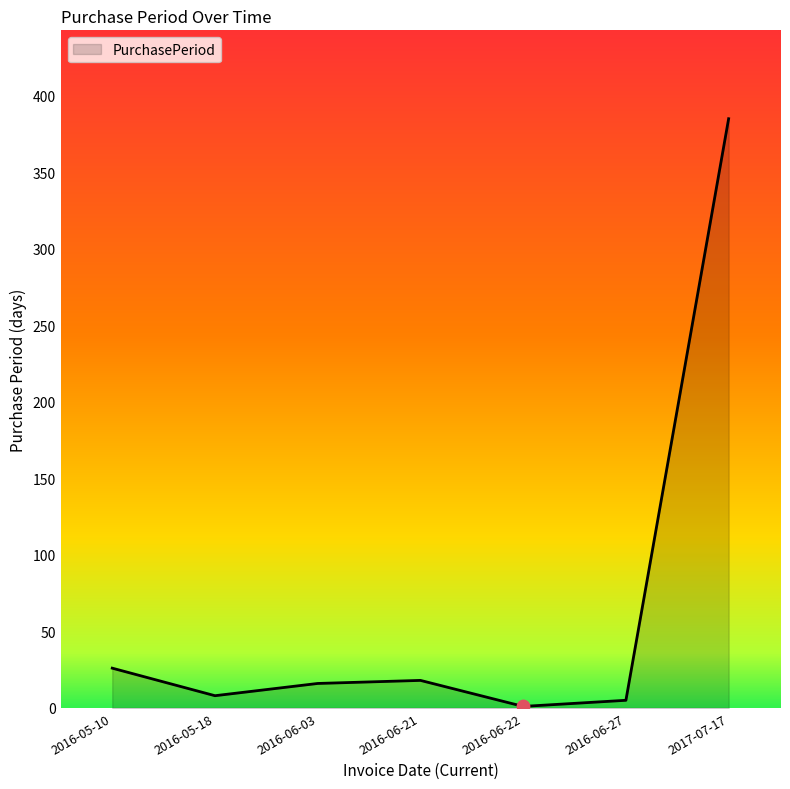

Which has a higher value, 2016-05-18 or 2017-07-17?

2017-07-17